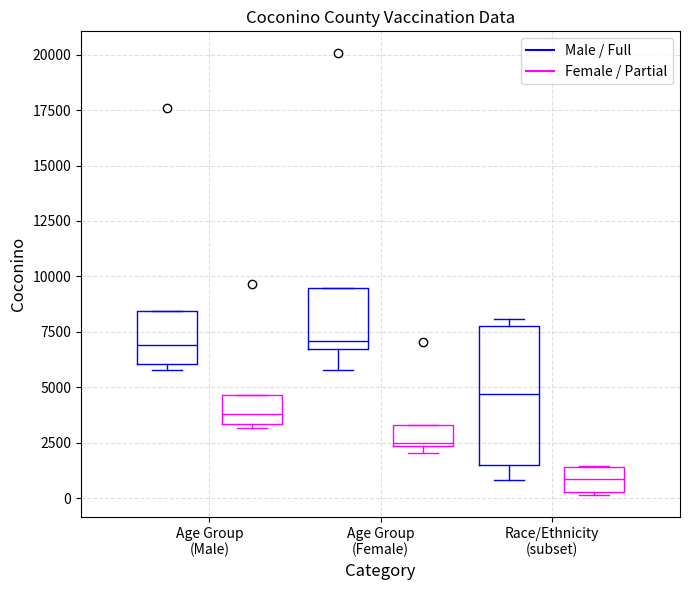

Reading left to right, read every box against the y-axis: the position of its median line, the range the box covers, and the ends of its whiskers. The values are not printed on the chart, so give them approximately, as read against the axis.

Age Group (Male) (Male / Full): median 7000, box 6000 to 8500, whiskers 6000 (just below the box's lower edge) to 8500
Age Group (Male) (Female / Partial): median 4000, box 3500 to 4500, whiskers 3000 to 4500
Age Group (Female) (Male / Full): median 7000, box 6500 to 9500, whiskers 6000 to 9500
Age Group (Female) (Female / Partial): median 2500, box 2500 to 3500, whiskers 2000 to 3500
Race/Ethnicity (subset) (Male / Full): median 4500, box 1500 to 8000, whiskers 1000 to 8000 (just above the box's upper edge)
Race/Ethnicity (subset) (Female / Partial): median 1000, box 500 to 1500, whiskers 0 to 1500